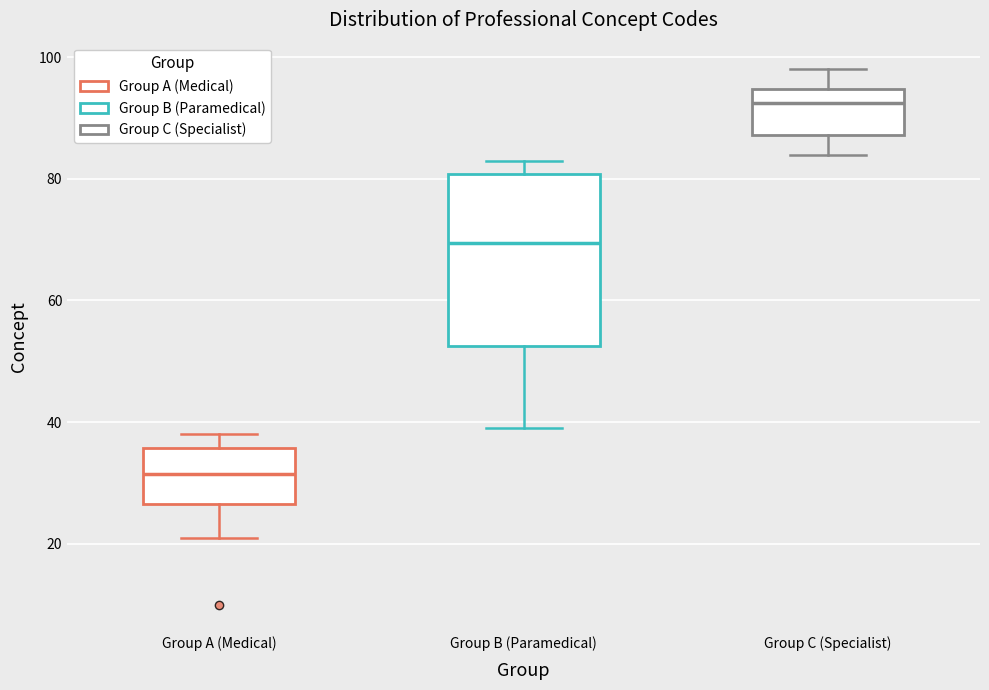

Where does the median line of the box for Group B (Paramedical) sit on the y-axis? The values are not printed on the chart, so give them approximately, as read against the axis.

70